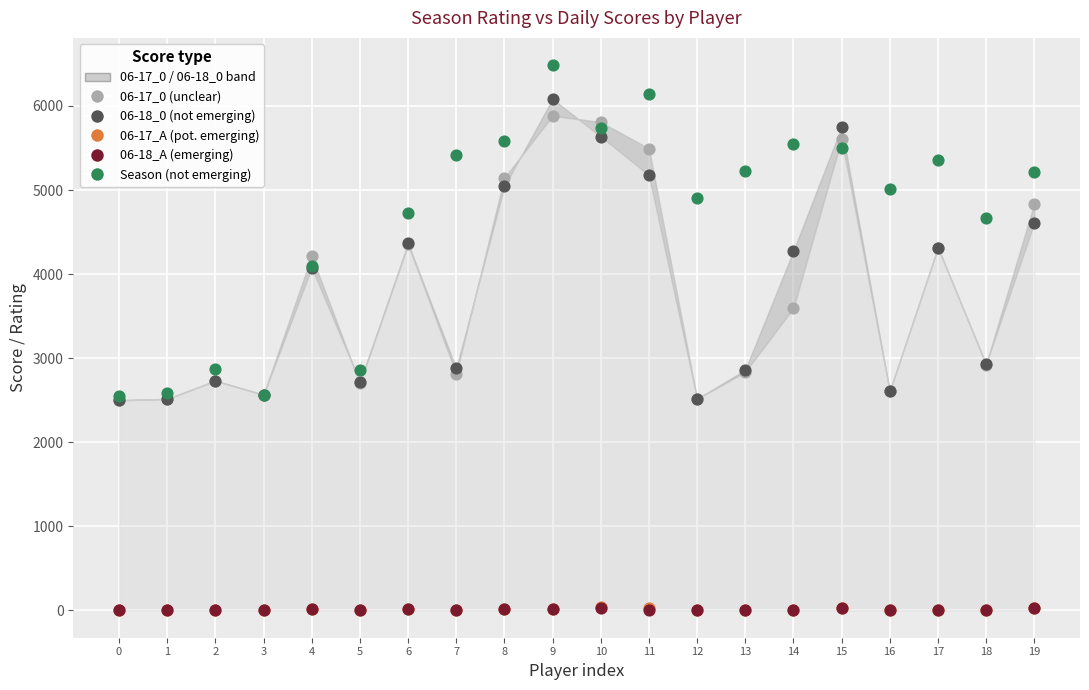

What are all the series names shown in the legend?

06-17_0 (unclear), 06-18_0 (not emerging), Season (not emerging), 06-17_A (pot. emerging), 06-18_A (emerging)